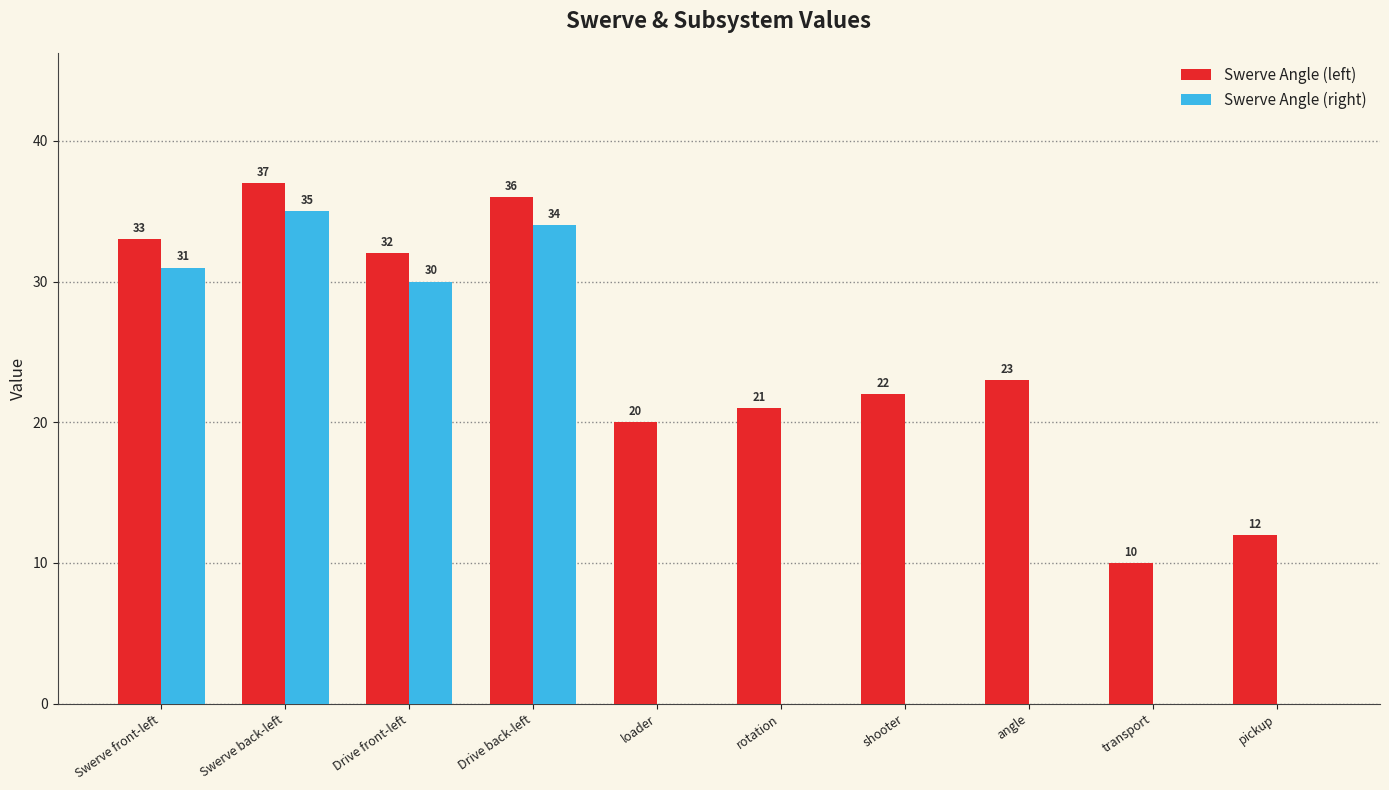

What is the difference between the Swerve Angle (left) values at rotation and shooter?

1